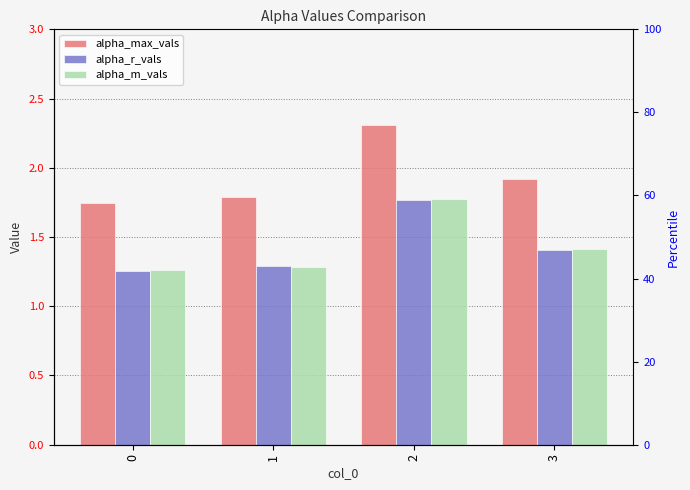

What is the value of the alpha_max_vals bar at the 4th from the left?

1.9